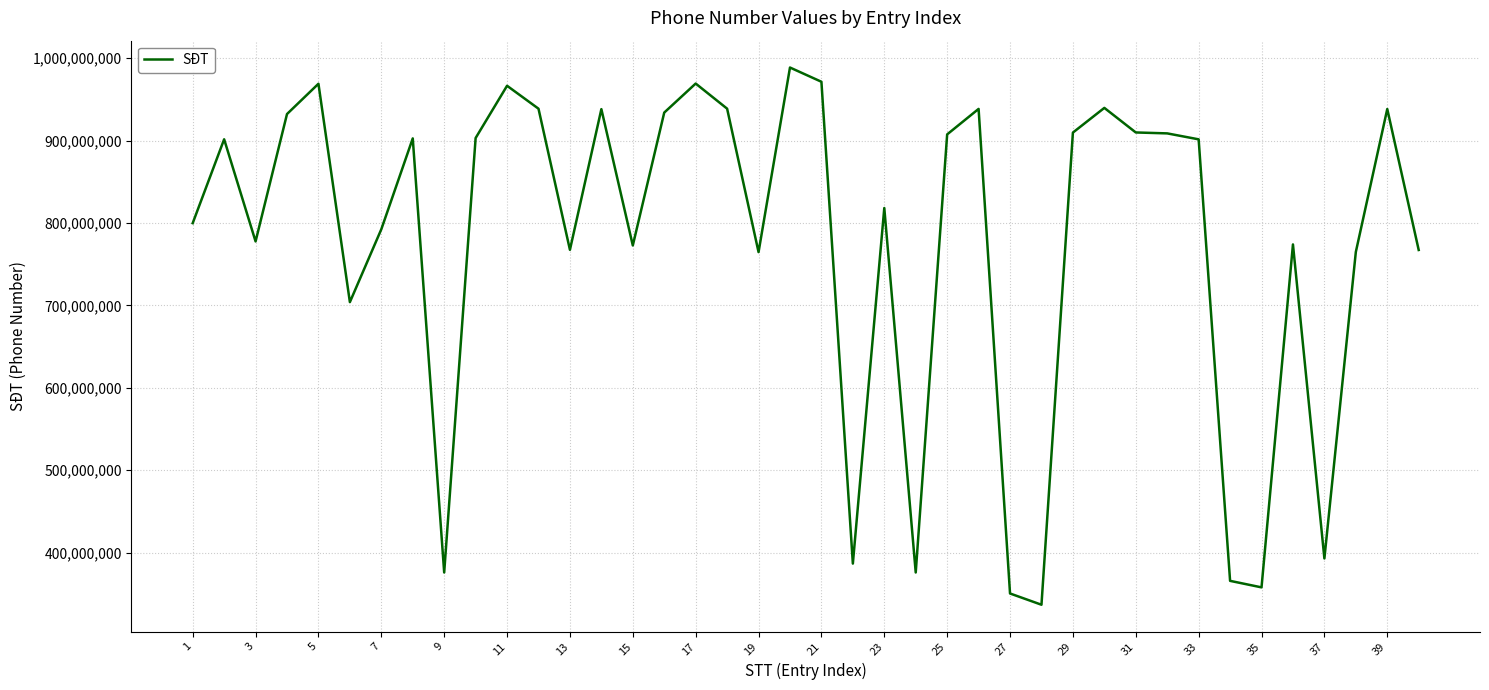

What is the smallest value displayed?

336793116